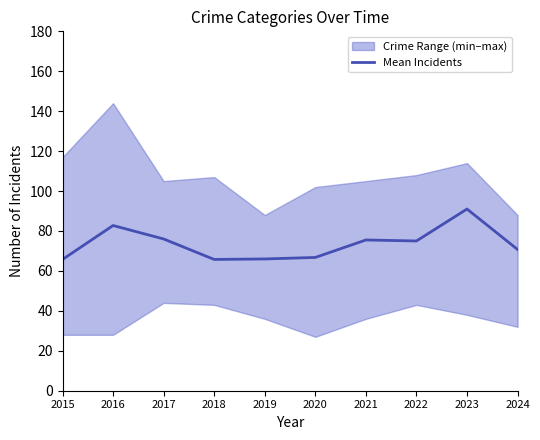

What is the value of the 3rd point from the left?

76.0